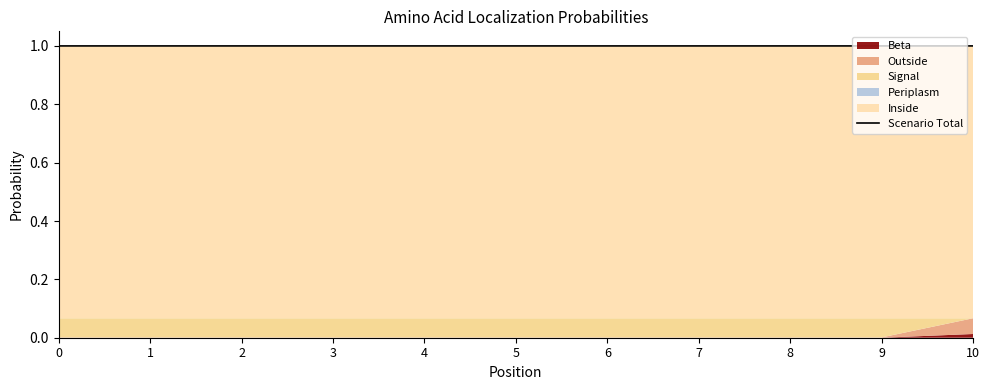

List the labels in order of value, largest first.

0, 1, 2, 3, 4, 5, 6, 7, 8, 9, 10